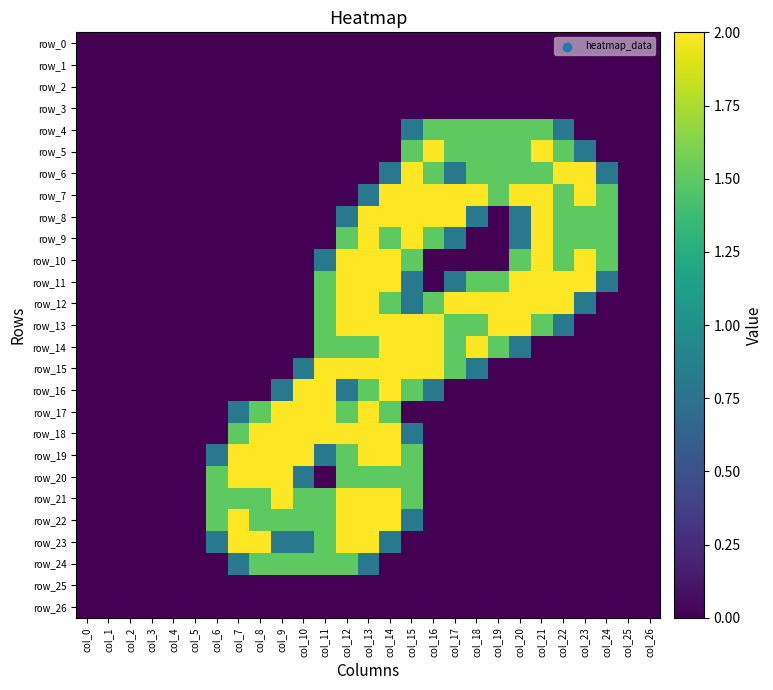

Reading right to left, extract all data points from this chart.

row_0: 0.0	0.0	0.0	0.0	0.0	0.0	0.0	0.0	0.0	0.0	0.0	0.0	0.0	0.0	0.0	0.0	0.0	0.0	0.0	0.0	0.0	0.0	0.0	0.0	0.0	0.0	0.0
row_1: 0.0	0.0	0.0	0.0	0.0	0.0	0.0	0.0	0.0	0.0	0.0	0.0	0.0	0.0	0.0	0.0	0.0	0.0	0.0	0.0	0.0	0.0	0.0	0.0	0.0	0.0	0.0
row_2: 0.0	0.0	0.0	0.0	0.0	0.0	0.0	0.0	0.0	0.0	0.0	0.0	0.0	0.0	0.0	0.0	0.0	0.0	0.0	0.0	0.0	0.0	0.0	0.0	0.0	0.0	0.0
row_3: 0.0	0.0	0.0	0.0	0.0	0.0	0.0	0.0	0.0	0.0	0.0	0.0	0.0	0.0	0.0	0.0	0.0	0.0	0.0	0.0	0.0	0.0	0.0	0.0	0.0	0.0	0.0
row_4: 0.0	0.0	0.0	0.0	0.8	1.5	1.5	1.5	1.5	1.5	1.5	0.8	0.0	0.0	0.0	0.0	0.0	0.0	0.0	0.0	0.0	0.0	0.0	0.0	0.0	0.0	0.0
row_5: 0.0	0.0	0.0	0.8	1.5	2.0	1.5	1.5	1.5	1.5	2.0	1.5	0.0	0.0	0.0	0.0	0.0	0.0	0.0	0.0	0.0	0.0	0.0	0.0	0.0	0.0	0.0
row_6: 0.0	0.0	0.8	2.0	2.0	1.5	1.5	1.5	1.5	0.8	1.5	2.0	0.8	0.0	0.0	0.0	0.0	0.0	0.0	0.0	0.0	0.0	0.0	0.0	0.0	0.0	0.0
row_7: 0.0	0.0	1.5	2.0	1.5	2.0	2.0	1.5	2.0	2.0	2.0	2.0	2.0	0.8	0.0	0.0	0.0	0.0	0.0	0.0	0.0	0.0	0.0	0.0	0.0	0.0	0.0
row_8: 0.0	0.0	1.5	1.5	1.5	2.0	0.8	0.0	0.8	2.0	2.0	2.0	2.0	2.0	0.8	0.0	0.0	0.0	0.0	0.0	0.0	0.0	0.0	0.0	0.0	0.0	0.0
row_9: 0.0	0.0	1.5	1.5	1.5	2.0	0.8	0.0	0.0	0.8	1.5	2.0	1.5	2.0	1.5	0.0	0.0	0.0	0.0	0.0	0.0	0.0	0.0	0.0	0.0	0.0	0.0
row_10: 0.0	0.0	1.5	2.0	1.5	2.0	1.5	0.0	0.0	0.0	0.0	1.5	2.0	2.0	2.0	0.8	0.0	0.0	0.0	0.0	0.0	0.0	0.0	0.0	0.0	0.0	0.0
row_11: 0.0	0.0	0.8	2.0	2.0	2.0	2.0	1.5	1.5	0.8	0.0	0.8	2.0	2.0	2.0	1.5	0.0	0.0	0.0	0.0	0.0	0.0	0.0	0.0	0.0	0.0	0.0
row_12: 0.0	0.0	0.0	0.8	2.0	2.0	2.0	2.0	2.0	2.0	1.5	0.8	1.5	2.0	2.0	1.5	0.0	0.0	0.0	0.0	0.0	0.0	0.0	0.0	0.0	0.0	0.0
row_13: 0.0	0.0	0.0	0.0	0.8	1.5	2.0	2.0	1.5	1.5	2.0	2.0	2.0	2.0	2.0	1.5	0.0	0.0	0.0	0.0	0.0	0.0	0.0	0.0	0.0	0.0	0.0
row_14: 0.0	0.0	0.0	0.0	0.0	0.0	0.8	1.5	2.0	1.5	2.0	2.0	2.0	1.5	1.5	1.5	0.0	0.0	0.0	0.0	0.0	0.0	0.0	0.0	0.0	0.0	0.0
row_15: 0.0	0.0	0.0	0.0	0.0	0.0	0.0	0.0	0.8	1.5	2.0	2.0	2.0	2.0	2.0	2.0	0.8	0.0	0.0	0.0	0.0	0.0	0.0	0.0	0.0	0.0	0.0
row_16: 0.0	0.0	0.0	0.0	0.0	0.0	0.0	0.0	0.0	0.0	0.8	1.5	2.0	1.5	0.8	2.0	2.0	0.8	0.0	0.0	0.0	0.0	0.0	0.0	0.0	0.0	0.0
row_17: 0.0	0.0	0.0	0.0	0.0	0.0	0.0	0.0	0.0	0.0	0.0	0.0	1.5	2.0	1.5	2.0	2.0	2.0	1.5	0.8	0.0	0.0	0.0	0.0	0.0	0.0	0.0
row_18: 0.0	0.0	0.0	0.0	0.0	0.0	0.0	0.0	0.0	0.0	0.0	0.8	2.0	2.0	2.0	2.0	2.0	2.0	2.0	1.5	0.0	0.0	0.0	0.0	0.0	0.0	0.0
row_19: 0.0	0.0	0.0	0.0	0.0	0.0	0.0	0.0	0.0	0.0	0.0	1.5	2.0	2.0	1.5	0.8	2.0	2.0	2.0	2.0	0.8	0.0	0.0	0.0	0.0	0.0	0.0
row_20: 0.0	0.0	0.0	0.0	0.0	0.0	0.0	0.0	0.0	0.0	0.0	1.5	1.5	1.5	1.5	0.0	0.8	2.0	2.0	2.0	1.5	0.0	0.0	0.0	0.0	0.0	0.0
row_21: 0.0	0.0	0.0	0.0	0.0	0.0	0.0	0.0	0.0	0.0	0.0	1.5	2.0	2.0	2.0	1.5	1.5	2.0	1.5	1.5	1.5	0.0	0.0	0.0	0.0	0.0	0.0
row_22: 0.0	0.0	0.0	0.0	0.0	0.0	0.0	0.0	0.0	0.0	0.0	0.8	2.0	2.0	2.0	1.5	1.5	1.5	1.5	2.0	1.5	0.0	0.0	0.0	0.0	0.0	0.0
row_23: 0.0	0.0	0.0	0.0	0.0	0.0	0.0	0.0	0.0	0.0	0.0	0.0	0.8	2.0	2.0	1.5	0.8	0.8	2.0	2.0	0.8	0.0	0.0	0.0	0.0	0.0	0.0
row_24: 0.0	0.0	0.0	0.0	0.0	0.0	0.0	0.0	0.0	0.0	0.0	0.0	0.0	0.8	1.5	1.5	1.5	1.5	1.5	0.8	0.0	0.0	0.0	0.0	0.0	0.0	0.0
row_25: 0.0	0.0	0.0	0.0	0.0	0.0	0.0	0.0	0.0	0.0	0.0	0.0	0.0	0.0	0.0	0.0	0.0	0.0	0.0	0.0	0.0	0.0	0.0	0.0	0.0	0.0	0.0
row_26: 0.0	0.0	0.0	0.0	0.0	0.0	0.0	0.0	0.0	0.0	0.0	0.0	0.0	0.0	0.0	0.0	0.0	0.0	0.0	0.0	0.0	0.0	0.0	0.0	0.0	0.0	0.0